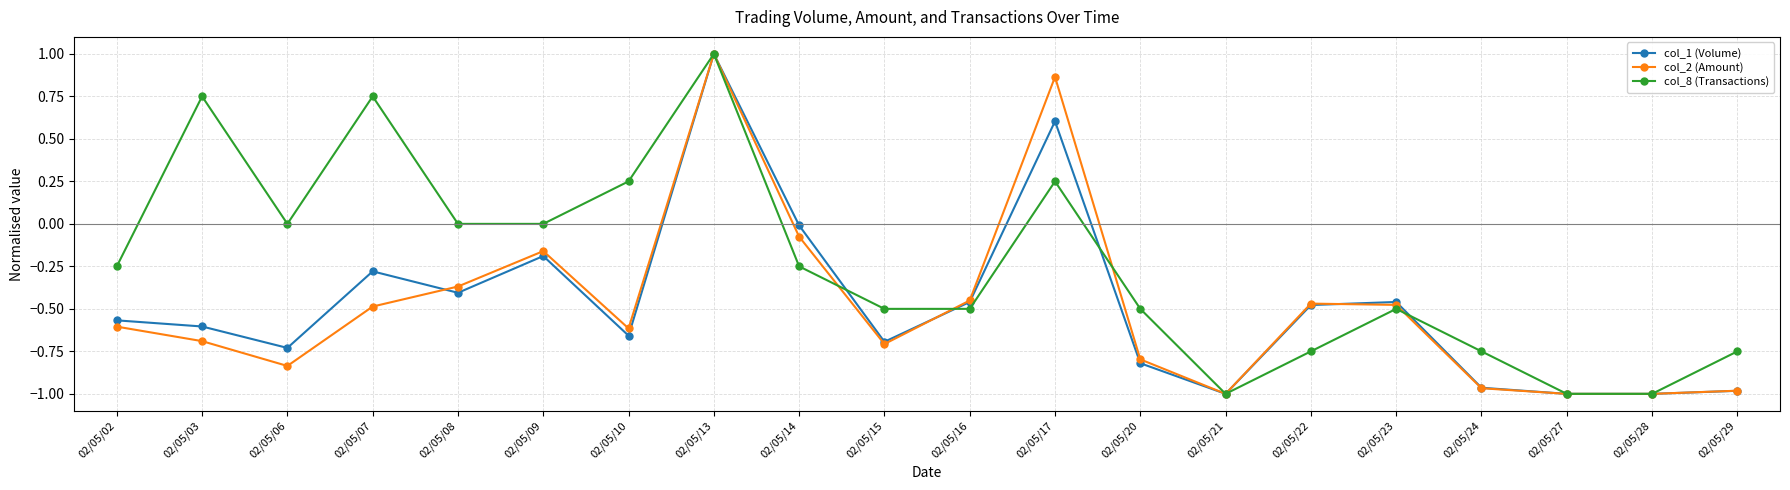

Between 02/05/02 and 02/05/17, which series saw the biggest shift?

col_2 (Amount)